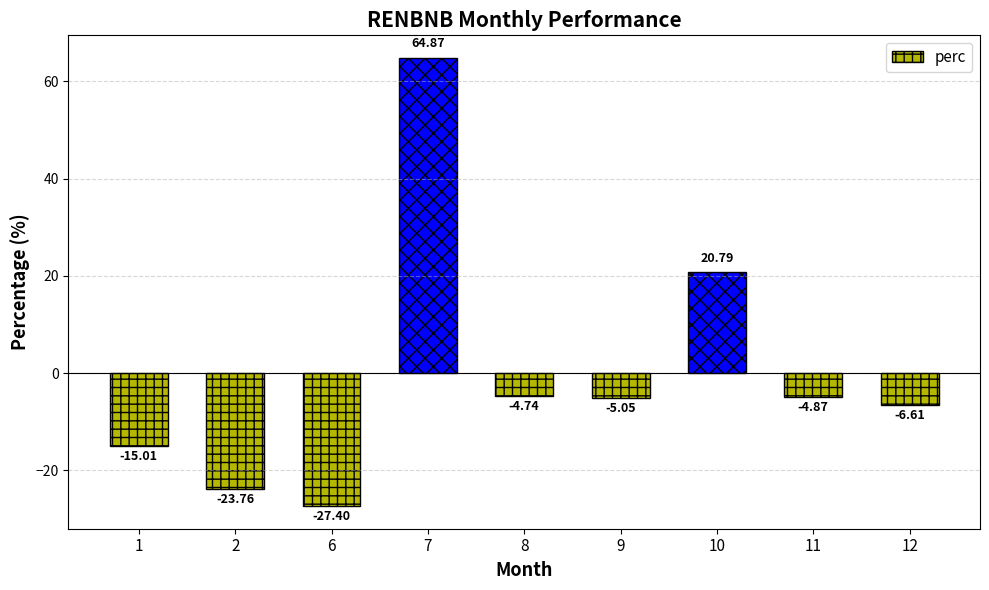

What is the sum of all values?

-1.8